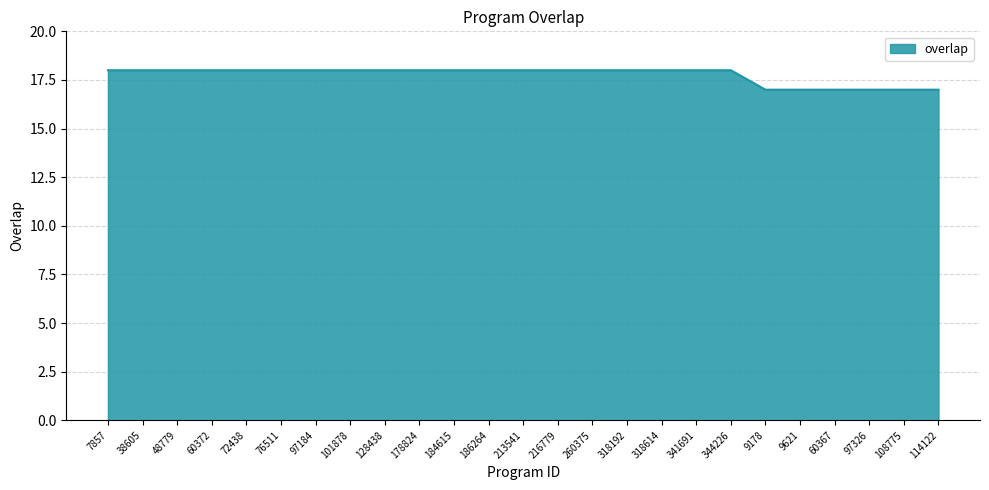

Is it true that the value at 184615 is 18?

True